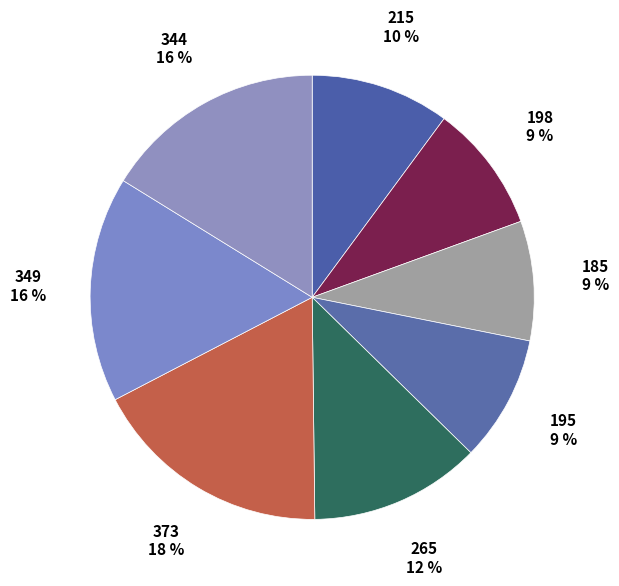

How many slices are in this pie chart?

8